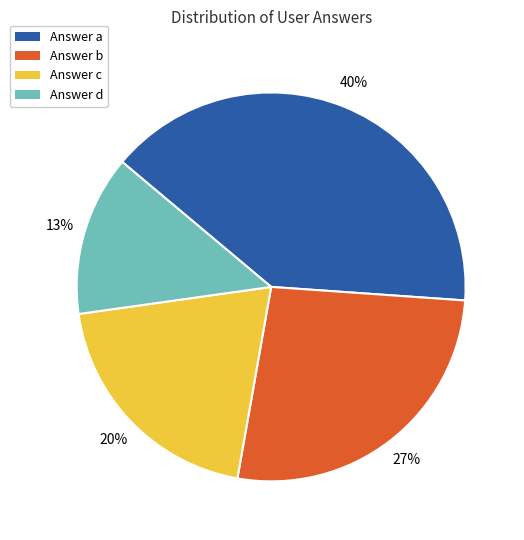

Is it true that Answer d is 13% of the pie?

True